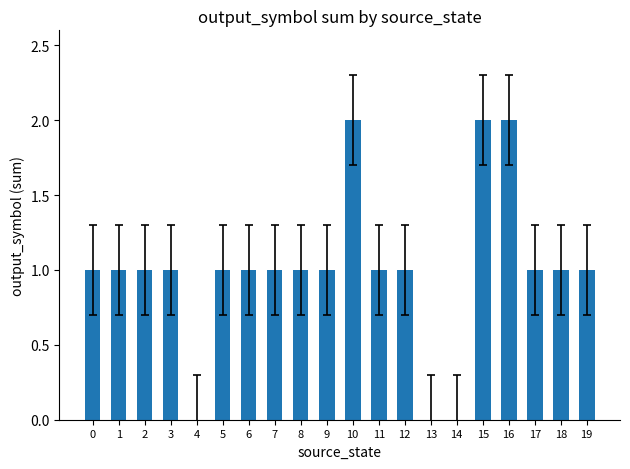

What is the maximum value shown in the chart?

2